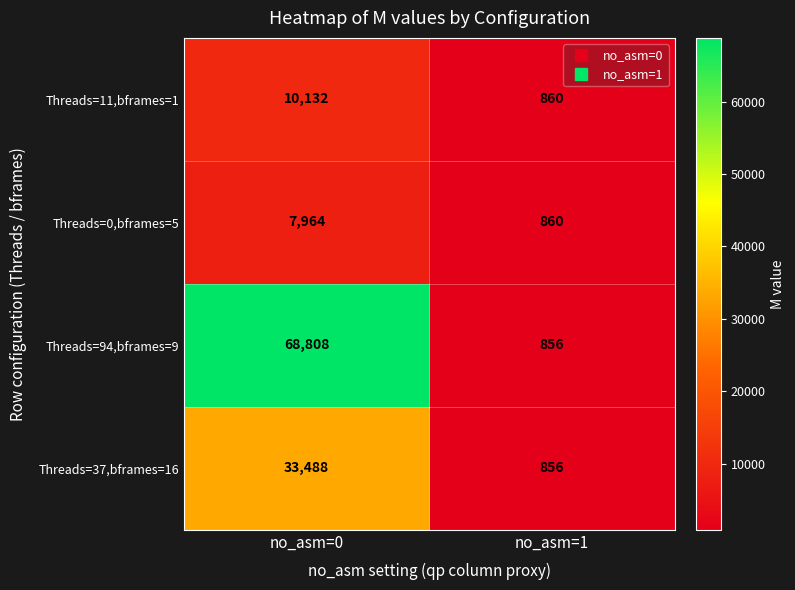

Count the number of data series in this chart.

4